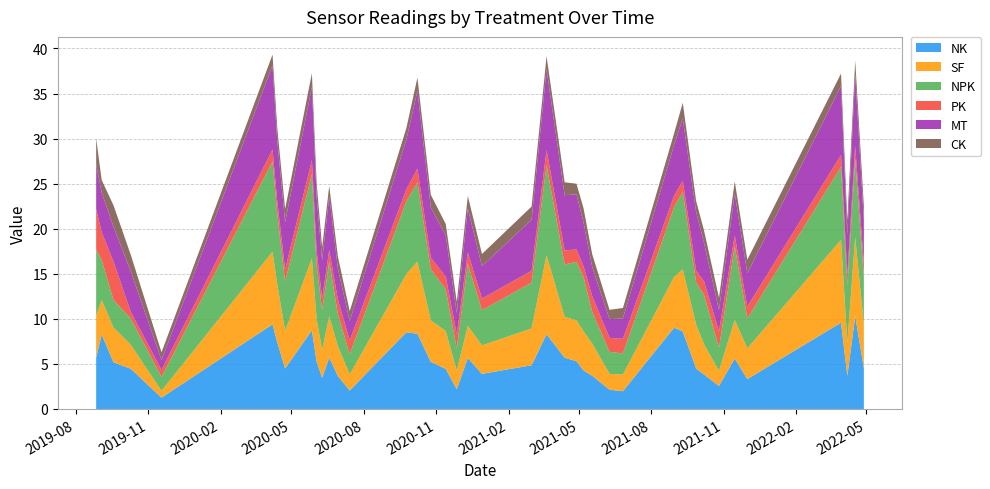

Reading left to right, transcribe all the data shown in this chart.

NK: 2019-08-27=5.7	2019-09-03=8.3	2019-09-18=5.2	2019-10-10=4.5	2019-11-18=1.3	2020-04-07=9.4	2020-04-13=7.4	2020-04-23=4.5	2020-05-27=8.7	2020-06-02=5.3	2020-06-09=3.4	2020-06-18=5.7	2020-06-29=3.7	2020-07-14=2.1	2020-09-24=8.5	2020-10-08=8.4	2020-10-25=5.2	2020-11-13=4.4	2020-11-27=2.2	2020-12-11=5.7	2020-12-29=3.9	2021-03-02=4.9	2021-03-21=8.3	2021-04-13=5.7	2021-04-28=5.3	2021-05-07=4.3	2021-05-18=3.7	2021-06-09=2.1	2021-06-26=2.0	2021-08-30=9.0	2021-09-10=8.6	2021-09-27=4.5	2021-10-07=3.8	2021-10-26=2.6	2021-11-15=5.6	2021-12-01=3.3	2022-03-30=9.6	2022-04-07=3.7	2022-04-17=10.3	2022-04-28=4.5
SF: 2019-08-27=4.6	2019-09-03=3.8	2019-09-18=3.9	2019-10-10=2.6	2019-11-18=0.8	2020-04-07=8.1	2020-04-13=6.5	2020-04-23=4.2	2020-05-27=8.0	2020-06-02=4.7	2020-06-09=3.1	2020-06-18=4.6	2020-06-29=3.3	2020-07-14=1.8	2020-09-24=6.5	2020-10-08=8.0	2020-10-25=4.6	2020-11-13=4.2	2020-11-27=2.1	2020-12-11=3.6	2020-12-29=3.2	2021-03-02=4.1	2021-03-21=8.8	2021-04-13=4.5	2021-04-28=4.5	2021-05-07=4.3	2021-05-18=3.6	2021-06-09=1.8	2021-06-26=1.9	2021-08-30=5.6	2021-09-10=6.9	2021-09-27=4.9	2021-10-07=3.4	2021-10-26=1.7	2021-11-15=4.3	2021-12-01=3.4	2022-03-30=9.2	2022-04-07=3.7	2022-04-17=8.8	2022-04-28=4.8
NPK: 2019-08-27=7.4	2019-09-03=4.4	2019-09-18=3.1	2019-10-10=2.9	2019-11-18=1.5	2020-04-07=10.0	2020-04-13=7.8	2020-04-23=5.5	2020-05-27=9.3	2020-06-02=5.9	2020-06-09=4.4	2020-06-18=6.1	2020-06-29=3.6	2020-07-14=2.2	2020-09-24=8.1	2020-10-08=8.8	2020-10-25=5.7	2020-11-13=4.6	2020-11-27=2.5	2020-12-11=6.9	2020-12-29=3.9	2021-03-02=5.1	2021-03-21=10.0	2021-04-13=5.8	2021-04-28=6.5	2021-05-07=6.0	2021-05-18=3.5	2021-06-09=2.4	2021-06-26=2.3	2021-08-30=7.7	2021-09-10=8.6	2021-09-27=4.7	2021-10-07=5.5	2021-10-26=2.6	2021-11-15=8.2	2021-12-01=3.3	2022-03-30=8.1	2022-04-07=6.3	2022-04-17=8.7	2022-04-28=5.3
PK: 2019-08-27=4.5	2019-09-03=3.1	2019-09-18=4.3	2019-10-10=0.7	2019-11-18=0.8	2020-04-07=1.3	2020-04-13=1.4	2020-04-23=1.4	2020-05-27=1.6	2020-06-02=1.6	2020-06-09=1.3	2020-06-18=1.3	2020-06-29=1.6	2020-07-14=1.5	2020-09-24=1.3	2020-10-08=1.5	2020-10-25=1.3	2020-11-13=1.5	2020-11-27=1.6	2020-12-11=1.3	2020-12-29=1.3	2021-03-02=1.3	2021-03-21=1.7	2021-04-13=1.6	2021-04-28=1.4	2021-05-07=1.2	2021-05-18=1.7	2021-06-09=1.6	2021-06-26=1.6	2021-08-30=1.3	2021-09-10=1.2	2021-09-27=1.3	2021-10-07=1.5	2021-10-26=1.8	2021-11-15=1.2	2021-12-01=1.3	2022-03-30=1.3	2022-04-07=1.2	2022-04-17=1.4	2022-04-28=1.4
MT: 2019-08-27=4.9	2019-09-03=4.4	2019-09-18=3.9	2019-10-10=4.5	2019-11-18=1.1	2020-04-07=9.3	2020-04-13=6.7	2020-04-23=5.2	2020-05-27=8.2	2020-06-02=6.0	2020-06-09=4.2	2020-06-18=6.0	2020-06-29=3.4	2020-07-14=2.1	2020-09-24=5.5	2020-10-08=8.6	2020-10-25=5.6	2020-11-13=4.5	2020-11-27=2.4	2020-12-11=4.9	2020-12-29=3.6	2021-03-02=5.7	2021-03-21=9.0	2021-04-13=6.1	2021-04-28=6.1	2021-05-07=4.8	2021-05-18=3.2	2021-06-09=2.1	2021-06-26=2.3	2021-08-30=5.7	2021-09-10=6.9	2021-09-27=6.5	2021-10-07=4.3	2021-10-26=2.4	2021-11-15=4.7	2021-12-01=3.7	2022-03-30=7.7	2022-04-07=4.5	2022-04-17=8.0	2022-04-28=4.9
CK: 2019-08-27=2.9	2019-09-03=1.4	2019-09-18=2.4	2019-10-10=1.8	2019-11-18=0.9	2020-04-07=1.2	2020-04-13=1.5	2020-04-23=1.5	2020-05-27=1.5	2020-06-02=1.5	2020-06-09=1.4	2020-06-18=1.1	2020-06-29=1.3	2020-07-14=1.1	2020-09-24=1.3	2020-10-08=1.5	2020-10-25=1.4	2020-11-13=1.3	2020-11-27=1.3	2020-12-11=1.4	2020-12-29=1.4	2021-03-02=1.5	2021-03-21=1.4	2021-04-13=1.4	2021-04-28=1.2	2021-05-07=1.6	2021-05-18=1.4	2021-06-09=1.0	2021-06-26=1.2	2021-08-30=1.3	2021-09-10=1.8	2021-09-27=1.2	2021-10-07=1.4	2021-10-26=1.4	2021-11-15=1.3	2021-12-01=1.5	2022-03-30=1.4	2022-04-07=1.6	2022-04-17=1.5	2022-04-28=1.6